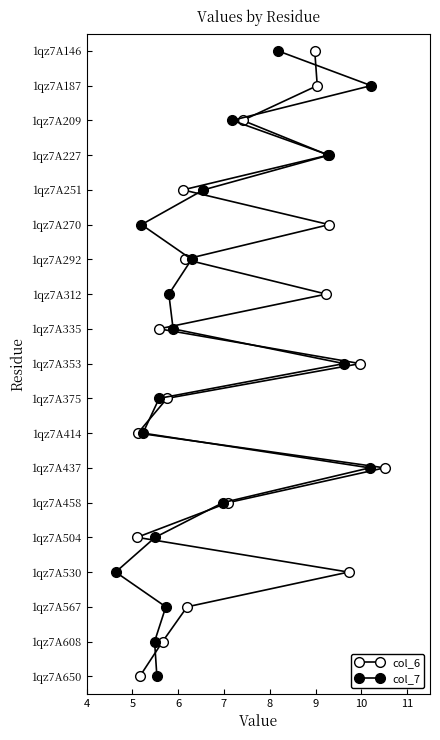

True or false: col_6 has a value of 6 at 10.

True